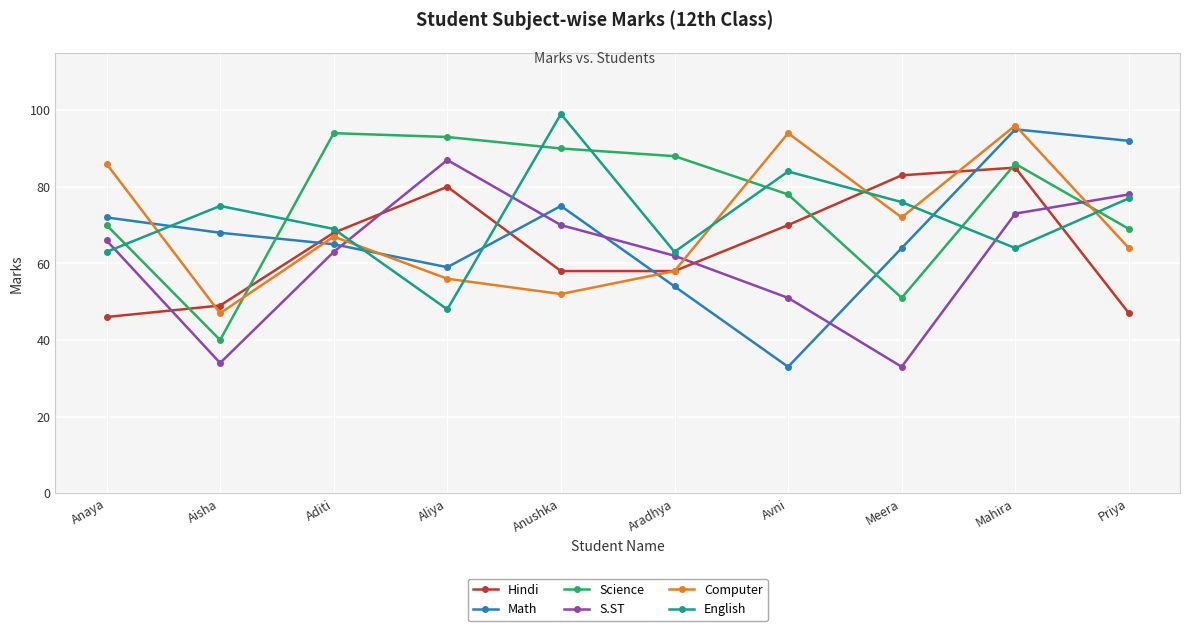

What is the difference between the maximum and minimum values in the Math series?

62